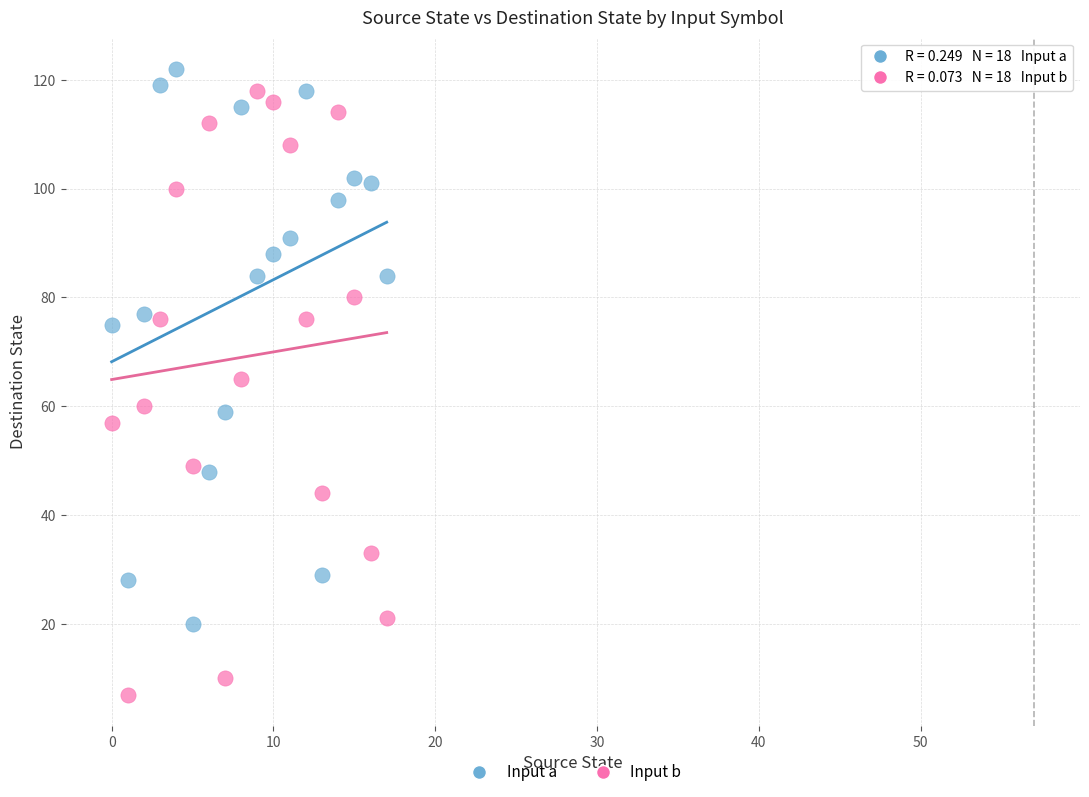

Across all data points, what is the range of Y values (max minus min)?

115